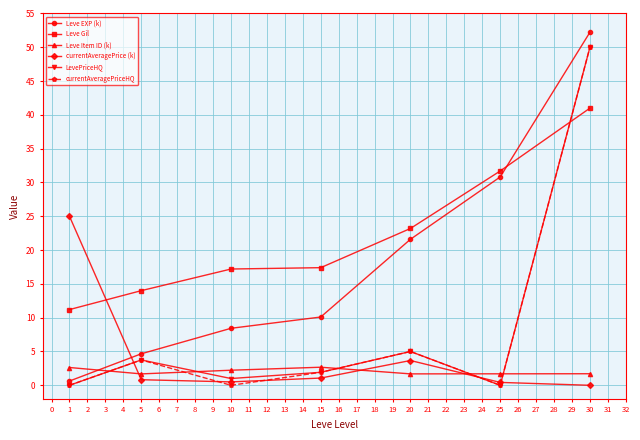

True or false: Leve Gil and LevePriceHQ cross at least once.

True